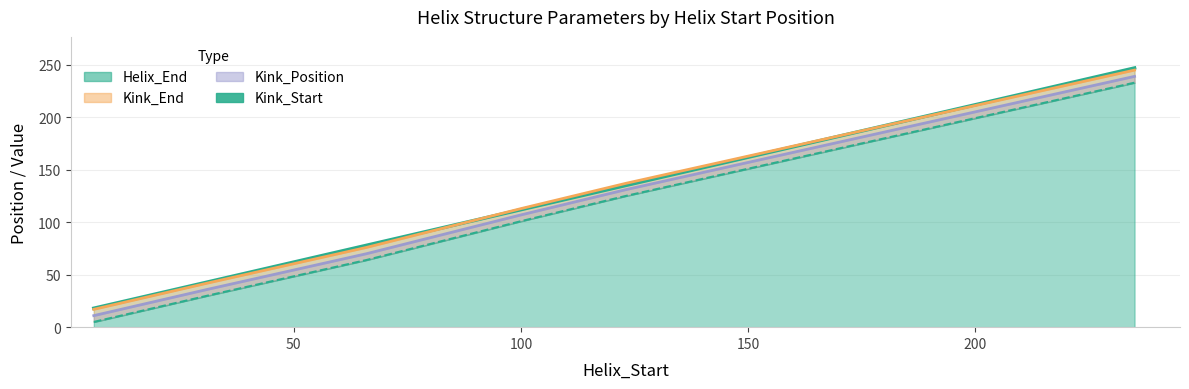

True or false: Kink_Position and Kink_Start intersect in this chart.

False